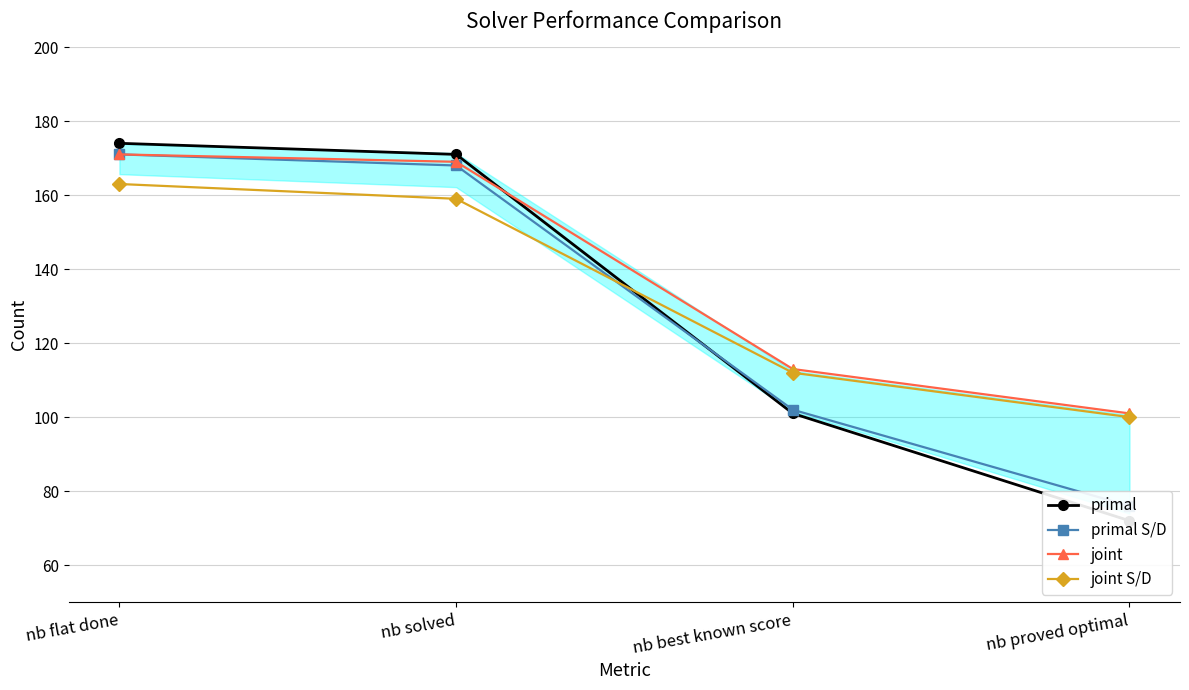

At how many categories does at least one series exceed 161?

2